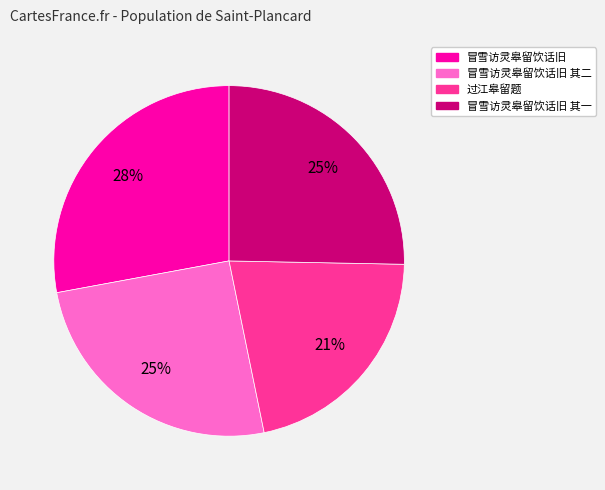

What percentage is the 冒雪访灵皋留饮话旧 其二 slice, to the nearest percent?

25%